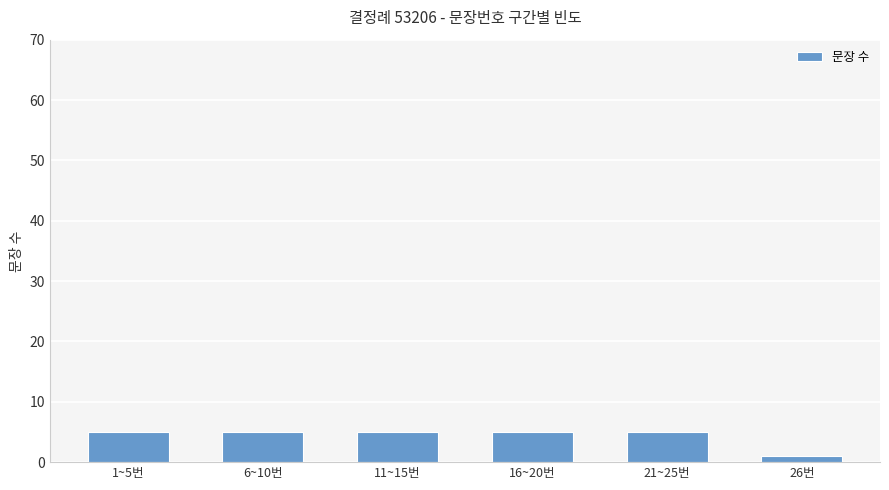

The chart shows a value of 5 at 21~25번. True or false?

True